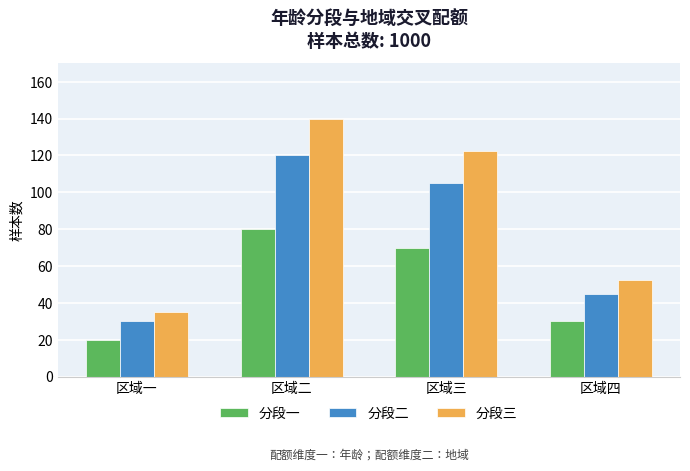

The 分段二 series shows 27.5 at 区域三. True or false?

False